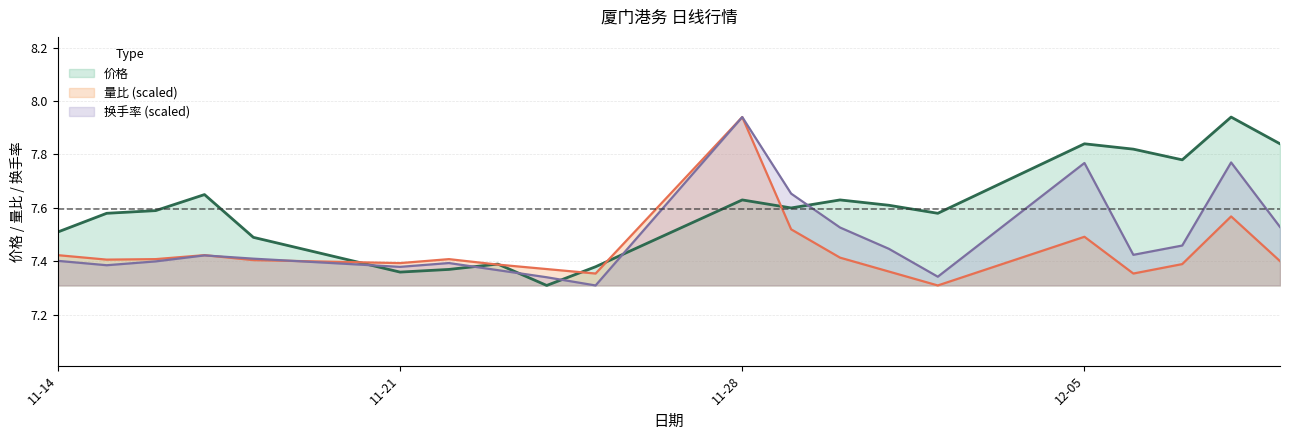

What is the difference between the highest and lowest values at 11-28?

0.3